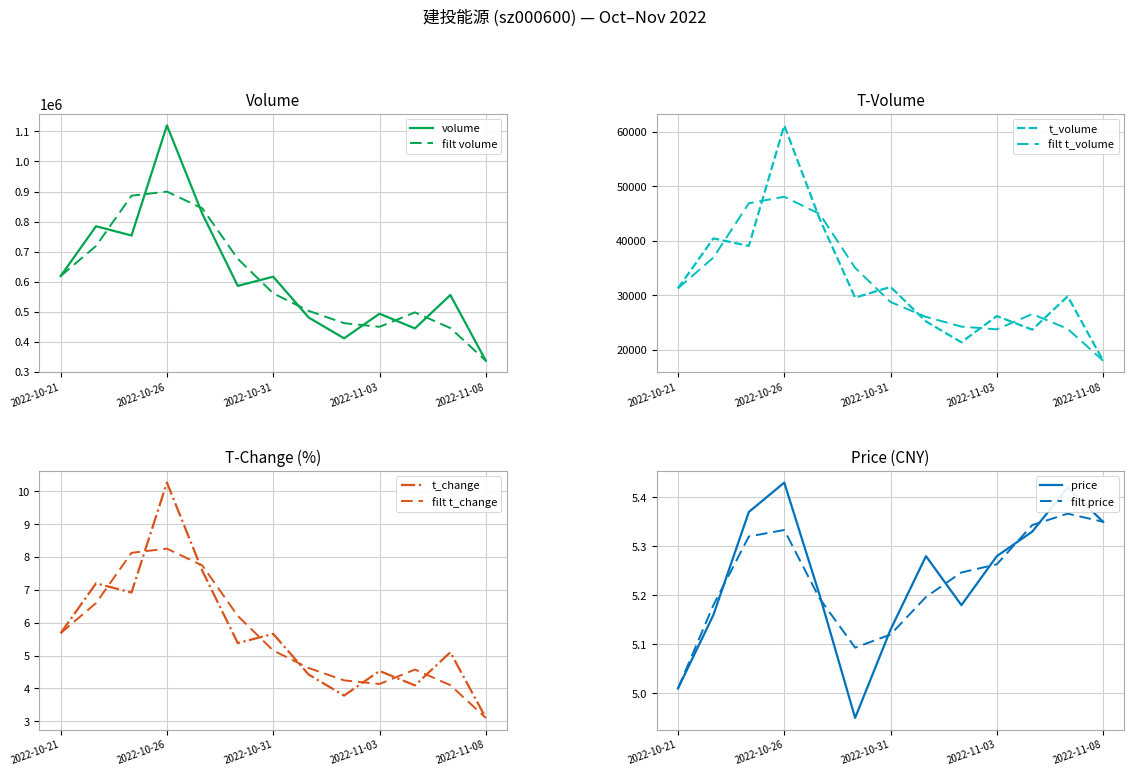

What position from the left is 2022-11-07?

12